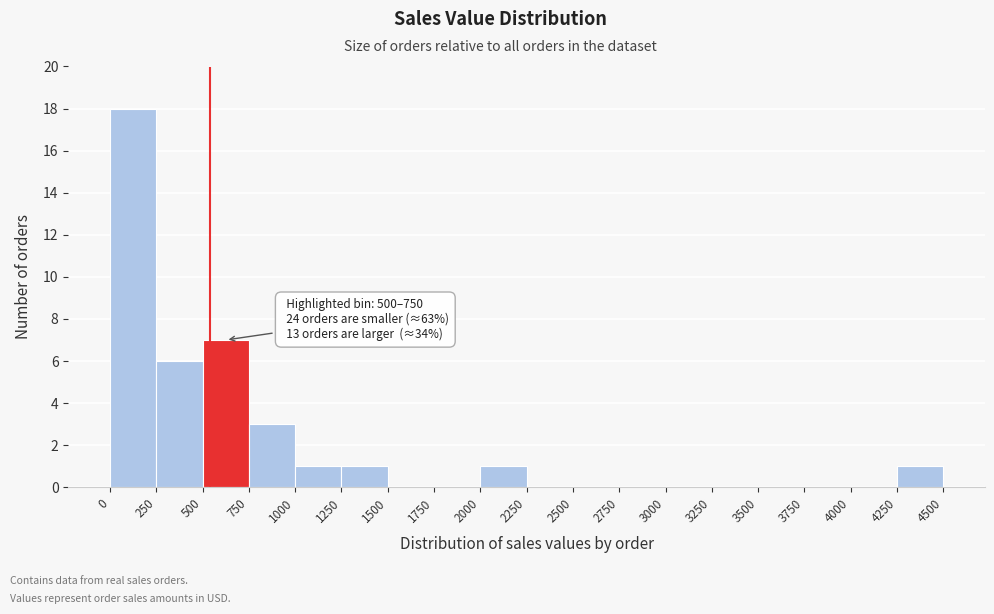

Over which range of the x-axis is the bar tallest?

0 to 250